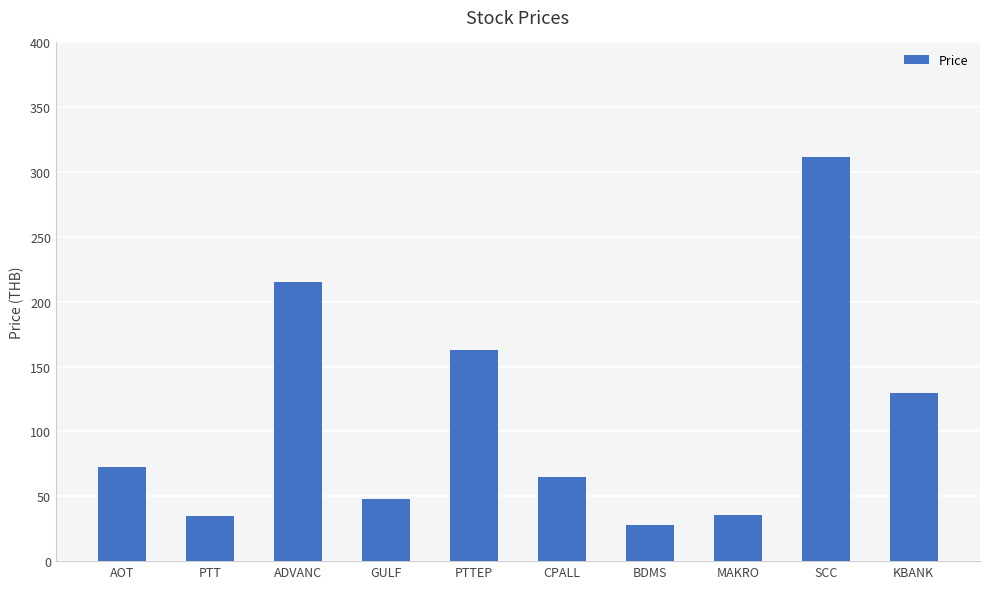

How many values are below 72?

5